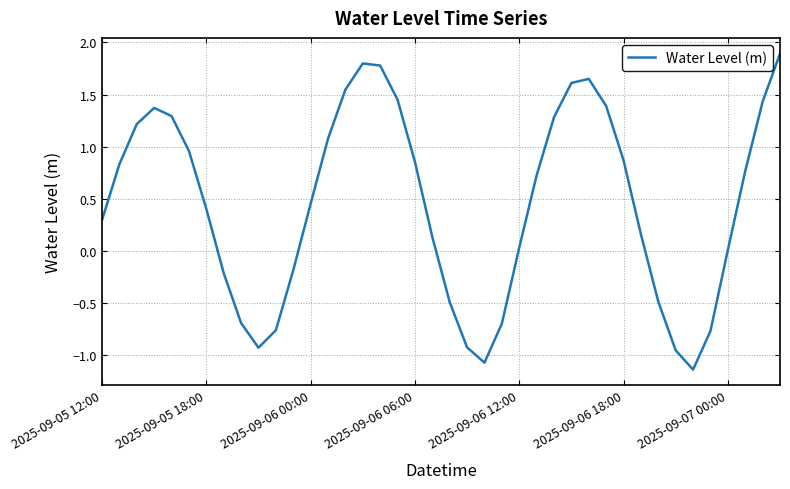

What is the difference between the maximum and minimum values?

3.0